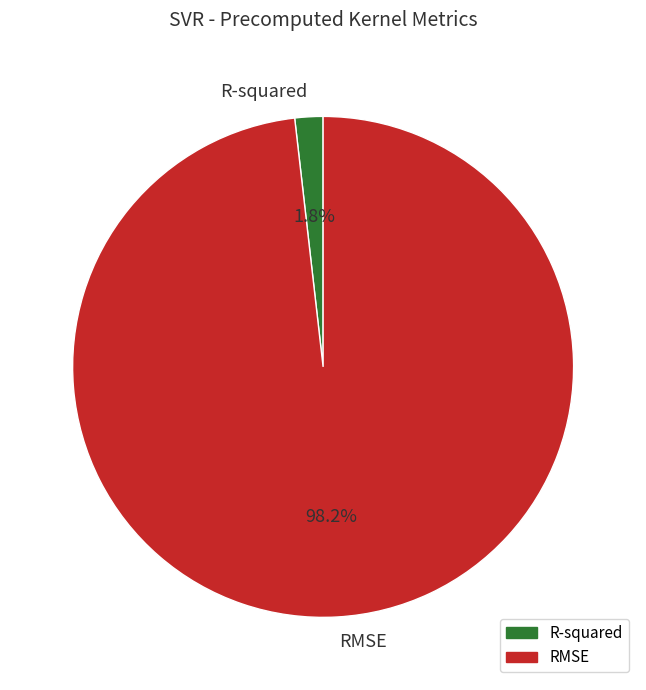

Which category has the smallest portion of the pie?

R-squared